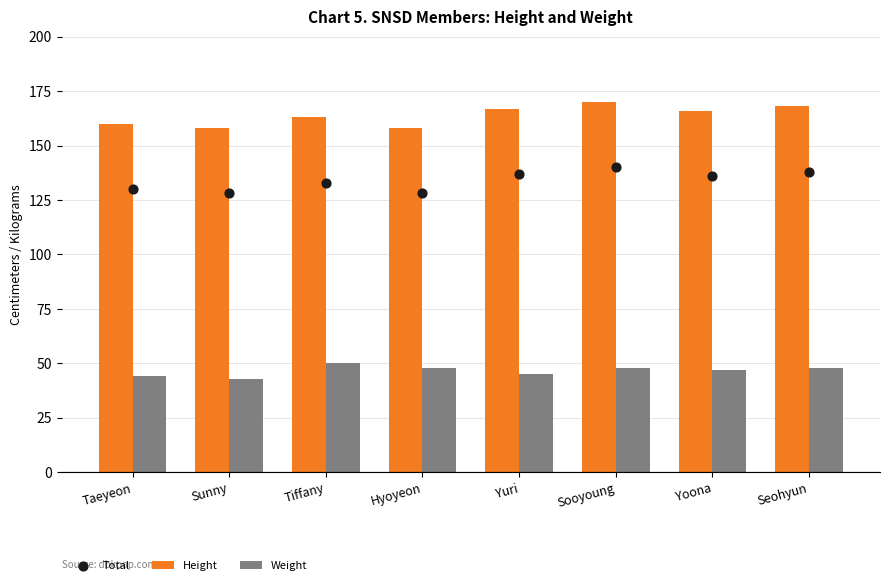

Which series has the largest total across all categories?

Height